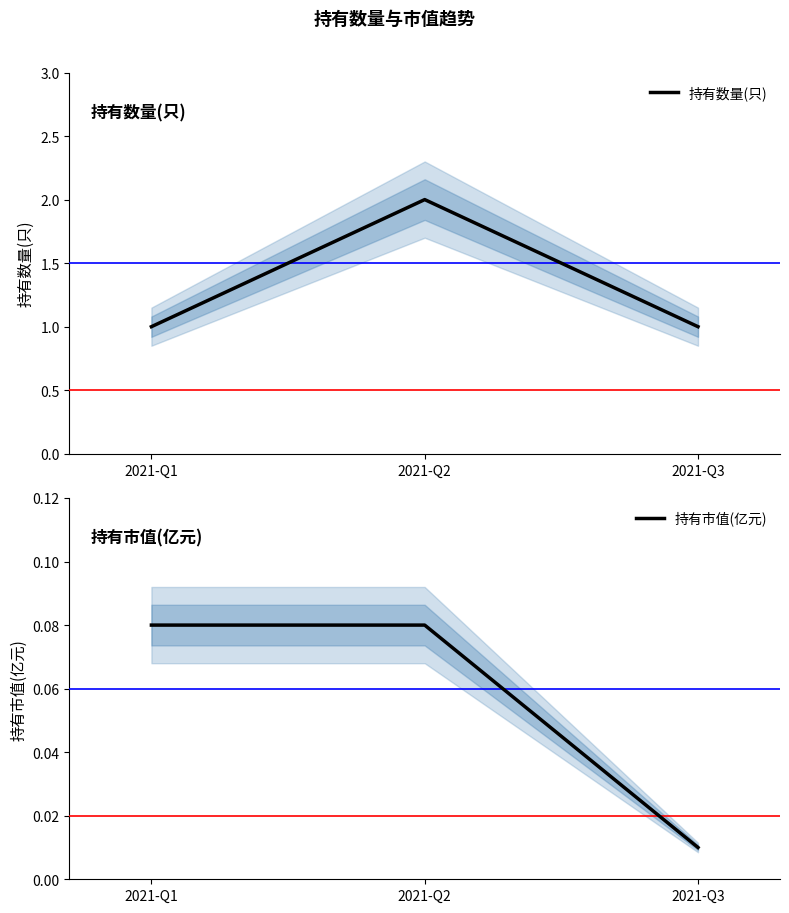

At how many categories does at least one series exceed 0?

3